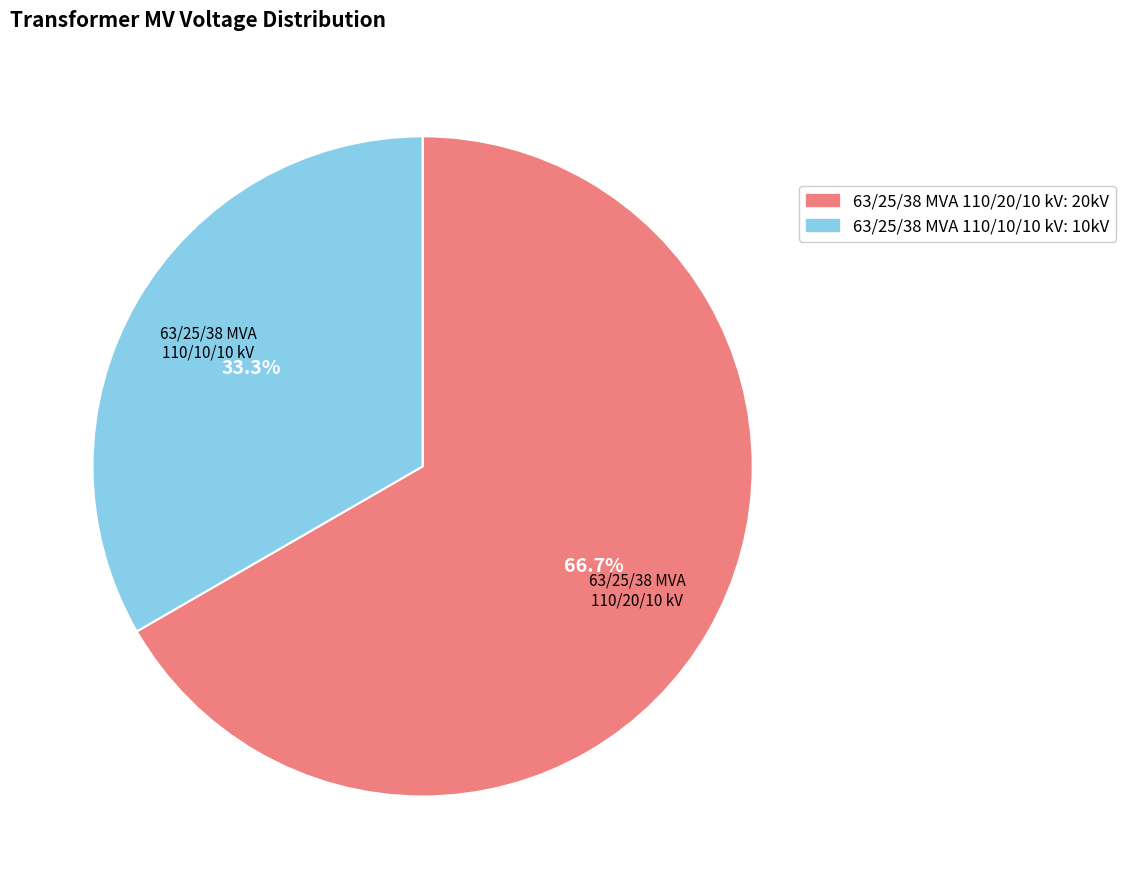

What is the ratio of the value at 63/25/38 MVA 110/20/10 kV to the value at 63/25/38 MVA 110/10/10 kV?

2.0